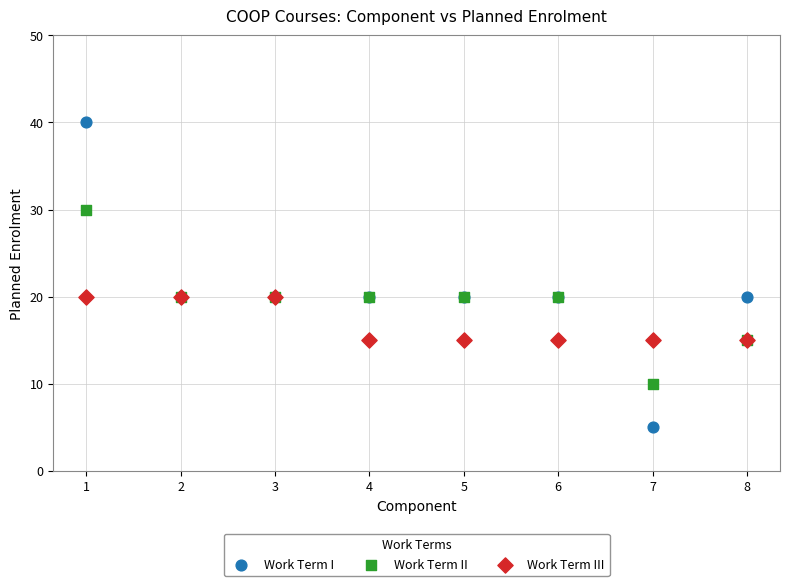

Which series contains the highest Y value?

Work Term I